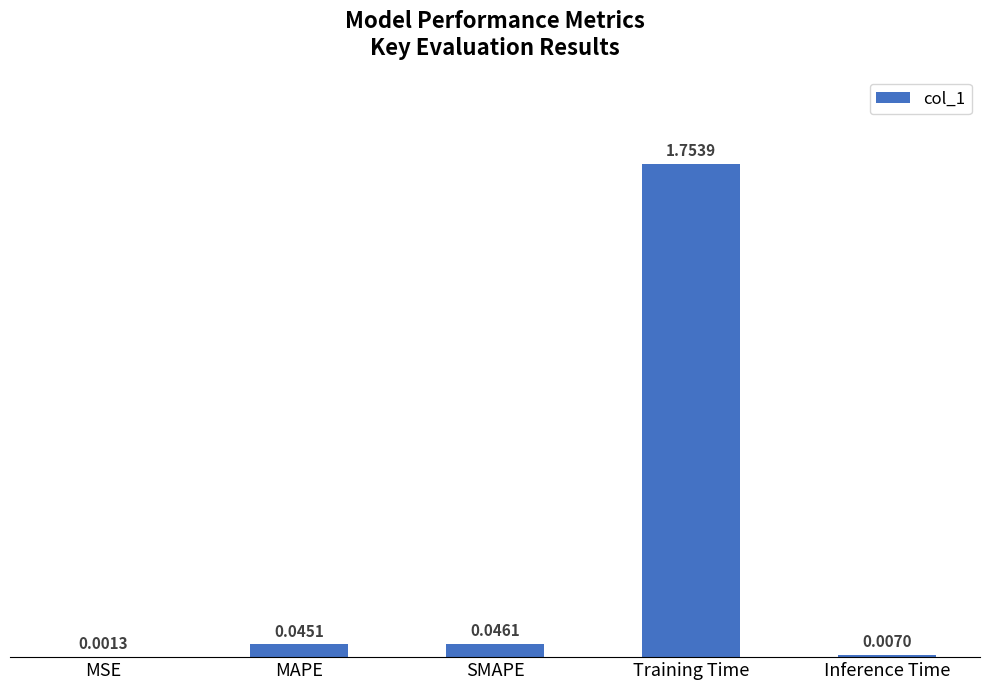

Which has a higher value, MSE or SMAPE?

SMAPE